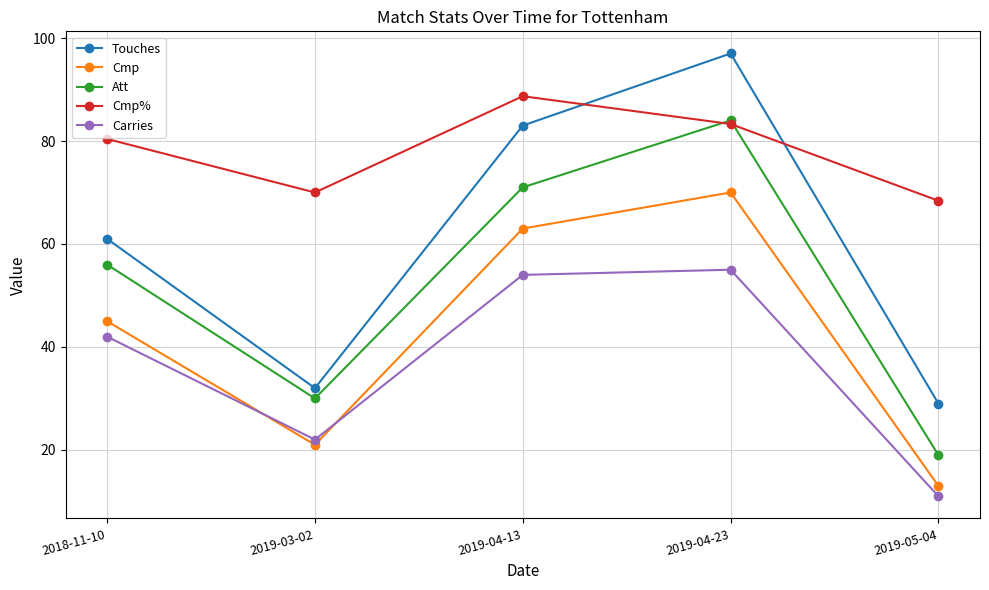

How many distinct data groups are displayed?

5